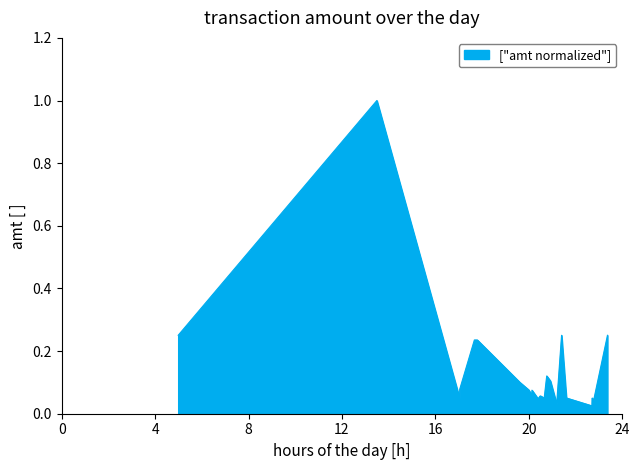

What is the difference between the maximum and minimum values?

1.0